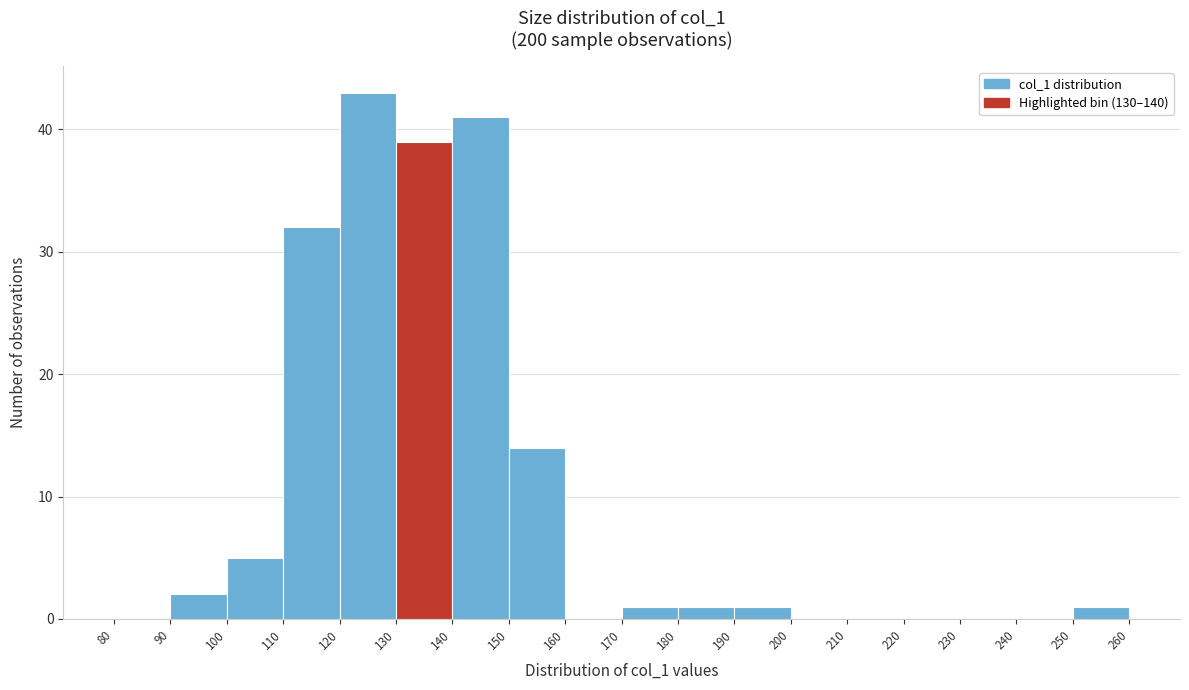

How tall is the bar that spans 250 to 260 on the x-axis? The values are not printed on the chart, so give them approximately, as read against the axis.

1